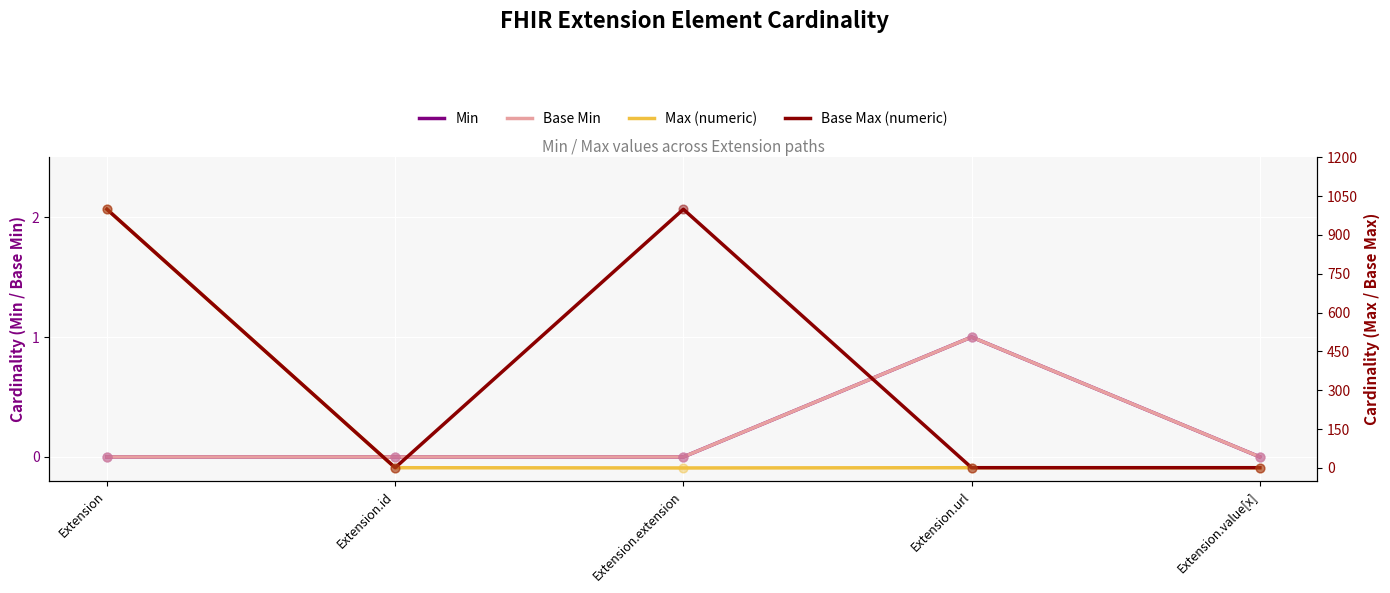

Which series has the widest spread of Y values?

Max (numeric)